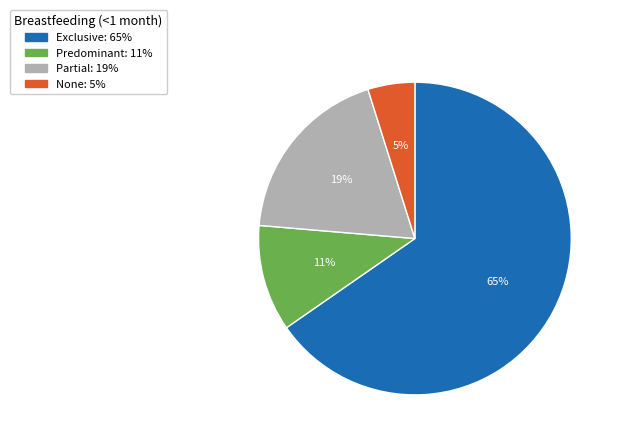

To the nearest percent, what is the difference between the largest and smallest slice percentages?

60%